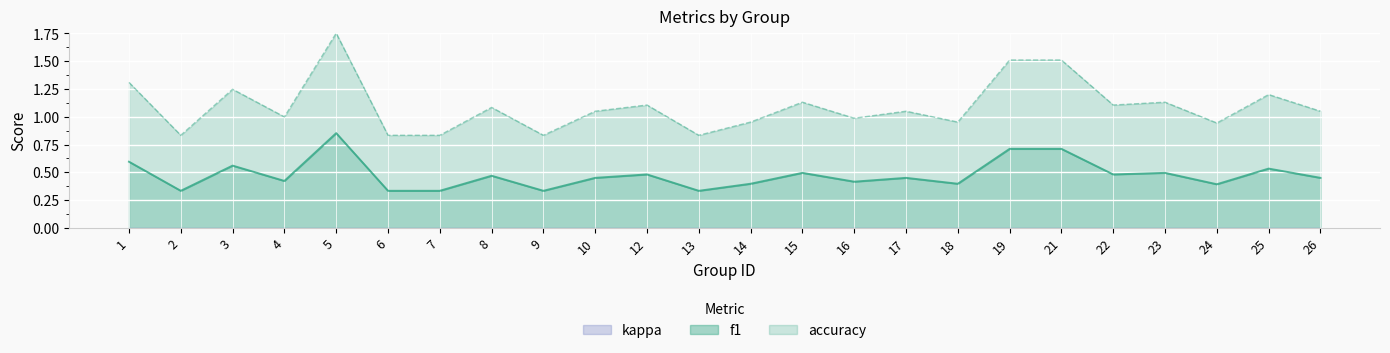

True or false: accuracy and f1 intersect in this chart.

False